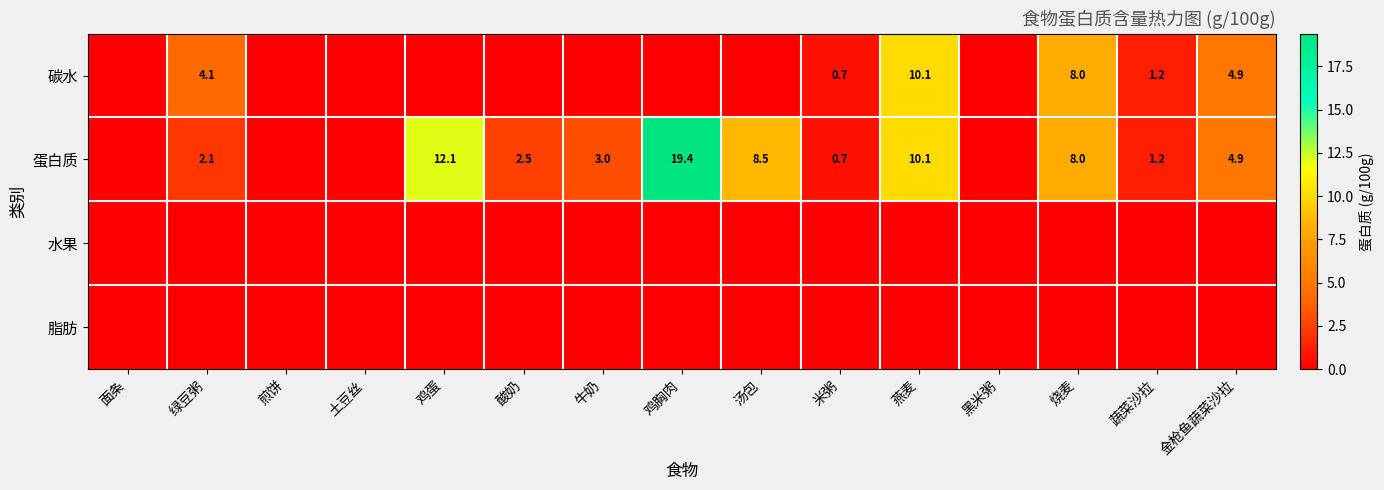

Is it true that 蛋白质 equals 28.9 at 鸡胸肉?

False